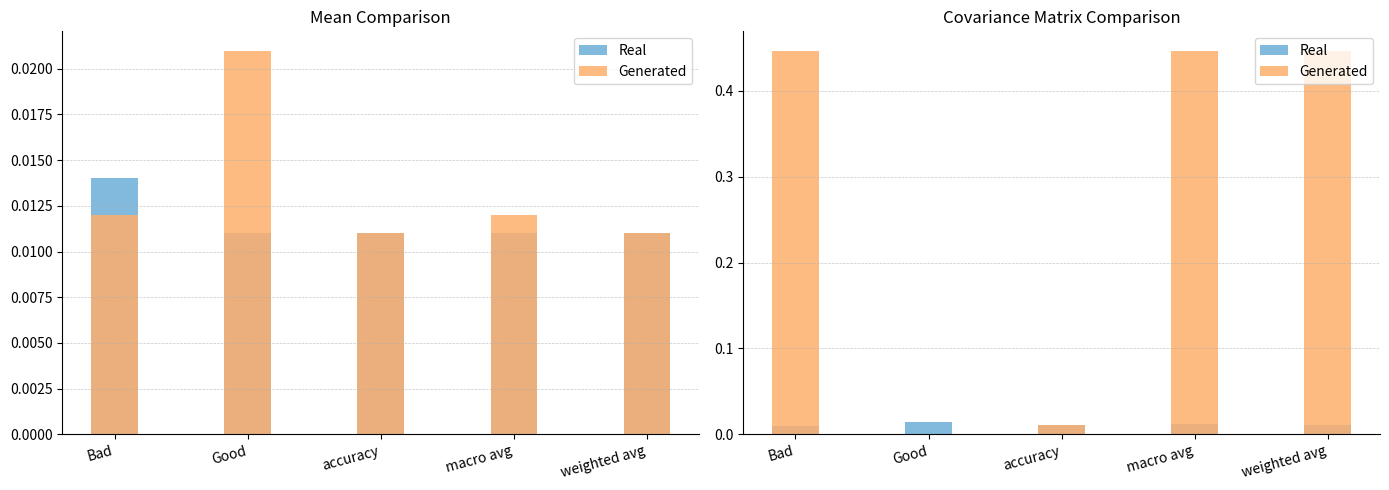

What is the average value of the Generated series?

0.3